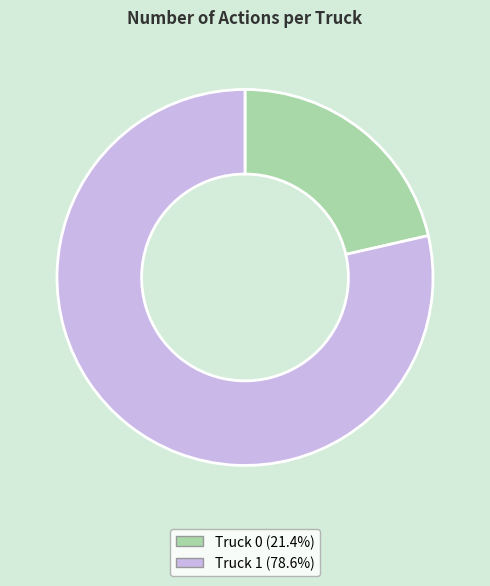

How many segments does this pie chart have?

2